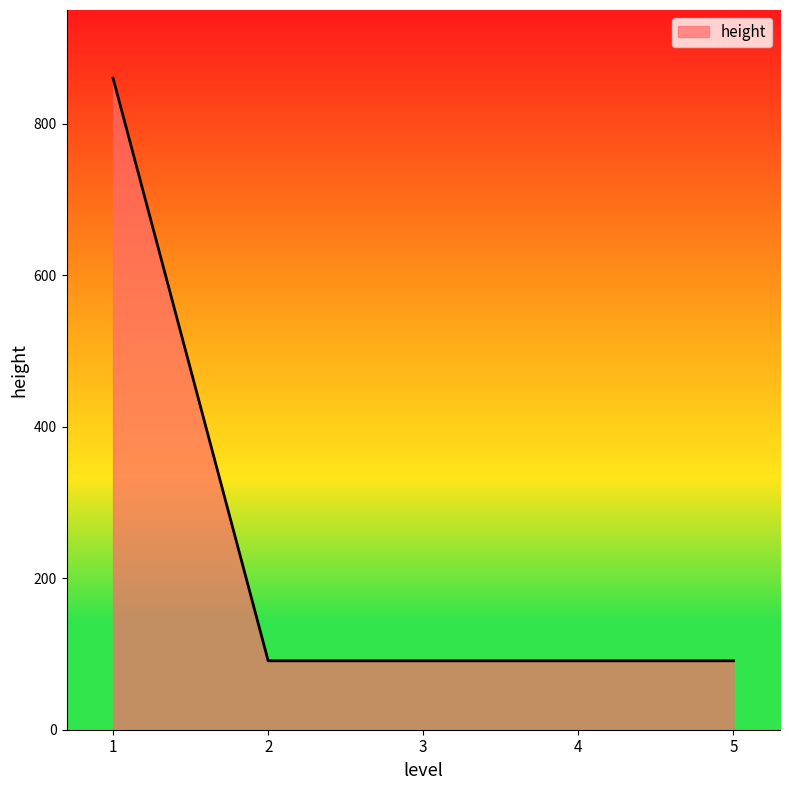

True or false: there are more than 2 points higher than both neighbors.

False